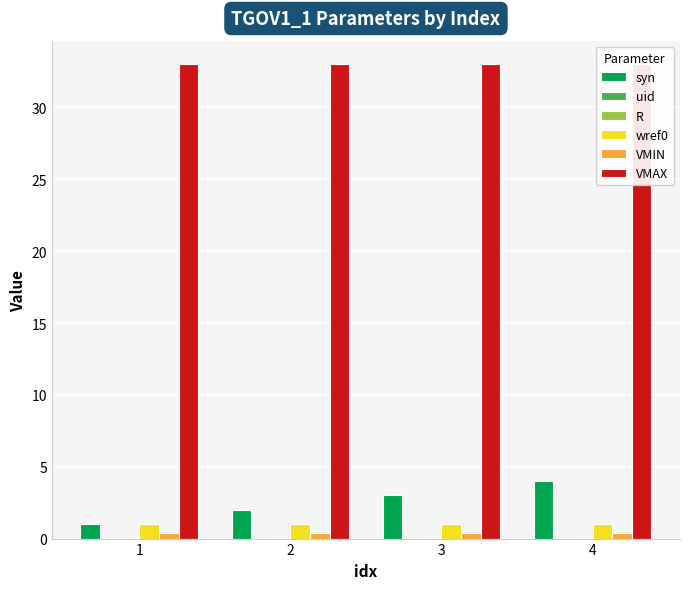

How many bars are there in total?

24